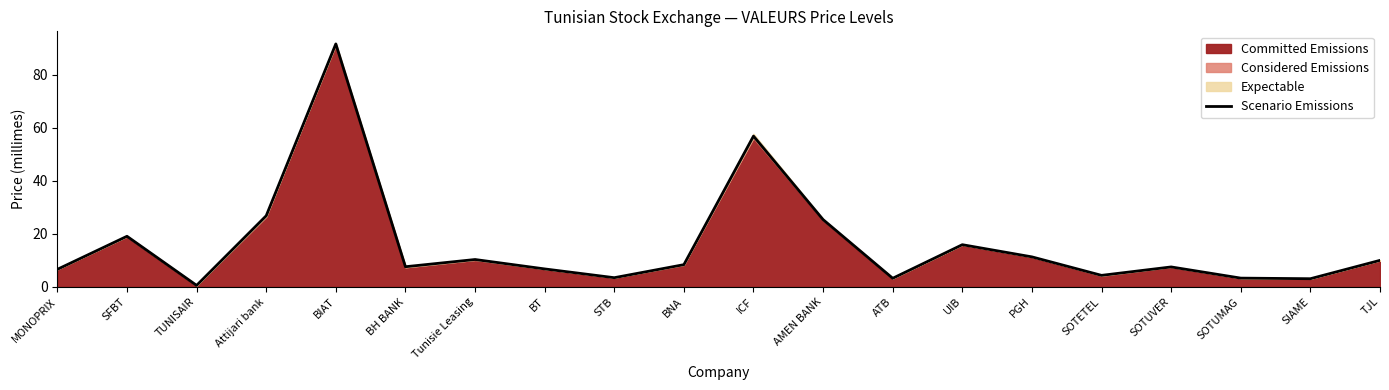

What is the sum of all values?

322.0